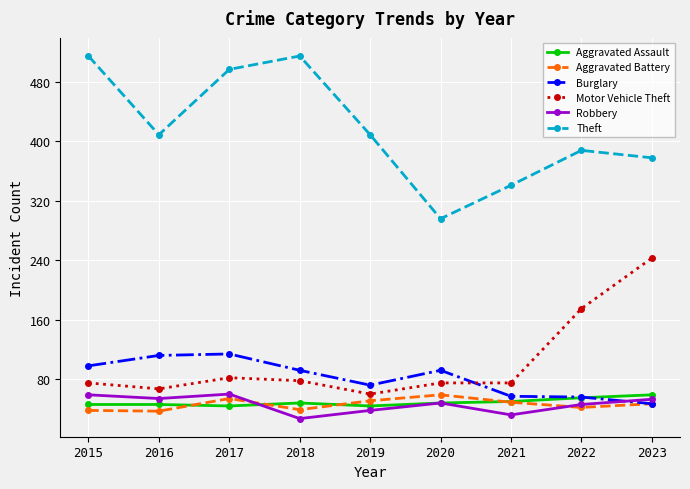

Count the number of data series in this chart.

6